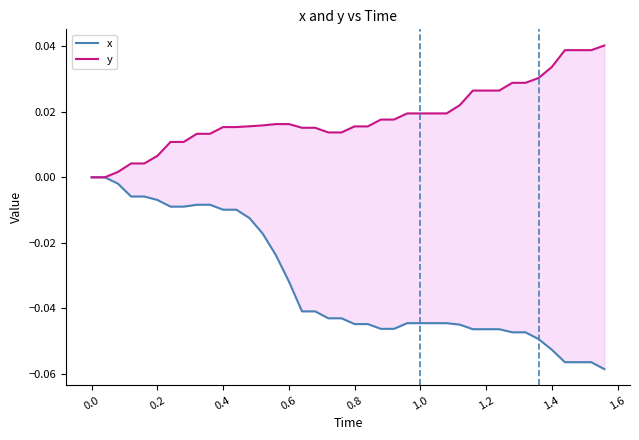

True or false: x has more than 0 points higher than both neighbors.

False